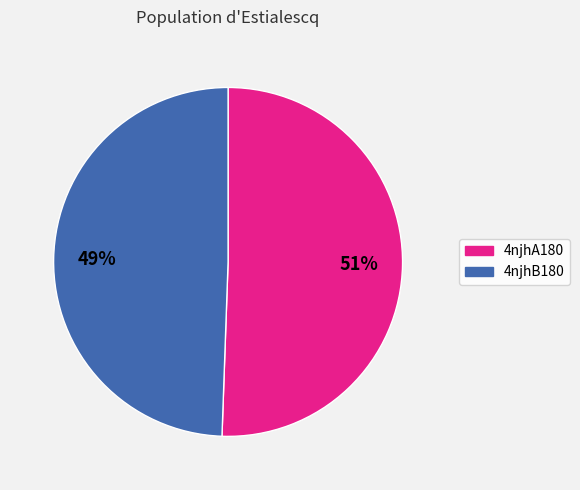

What is the largest slice in the pie chart?

4njhA180